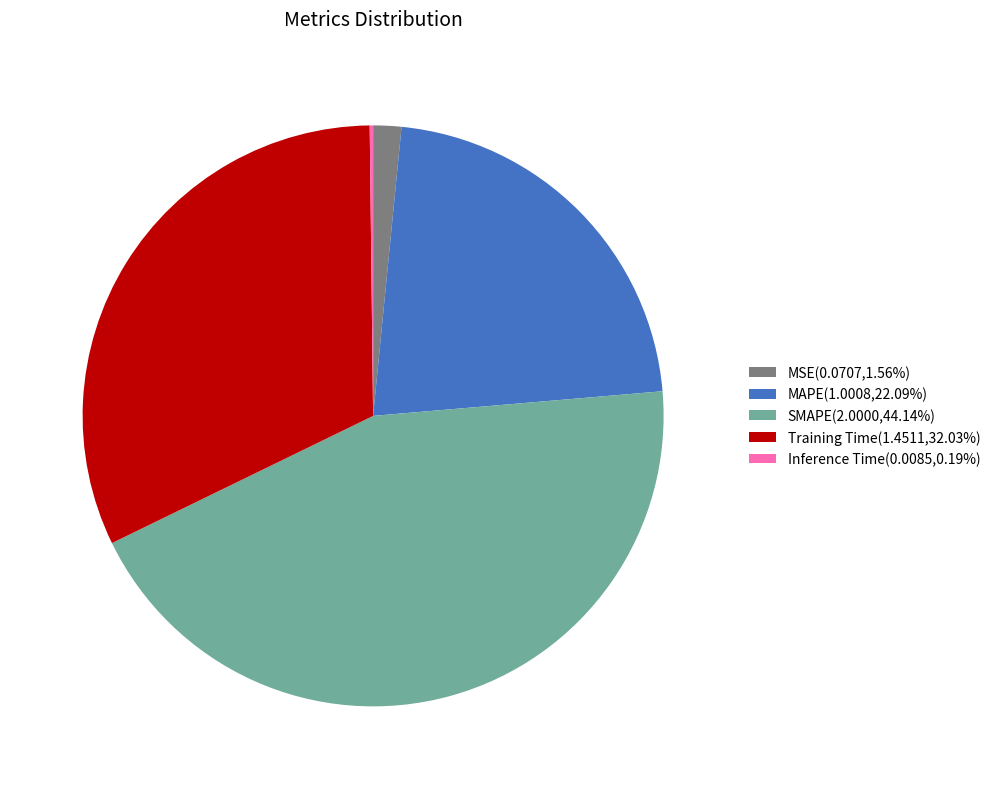

Do Training Time(1.4511,32.03%) and MAPE(1.0008,22.09%) together represent more than half of the pie?

Yes